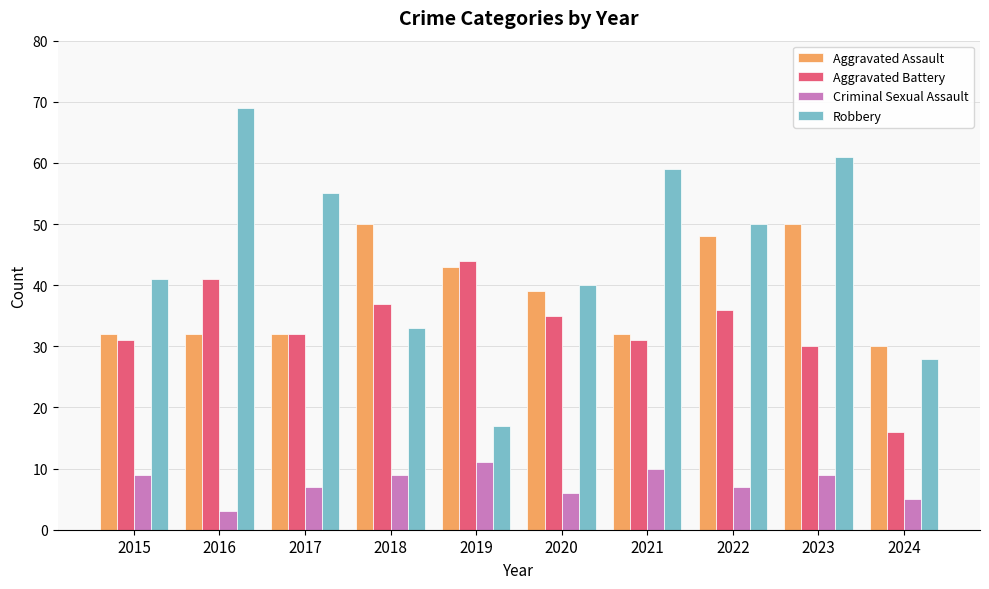

What is the maximum value for Criminal Sexual Assault?

11